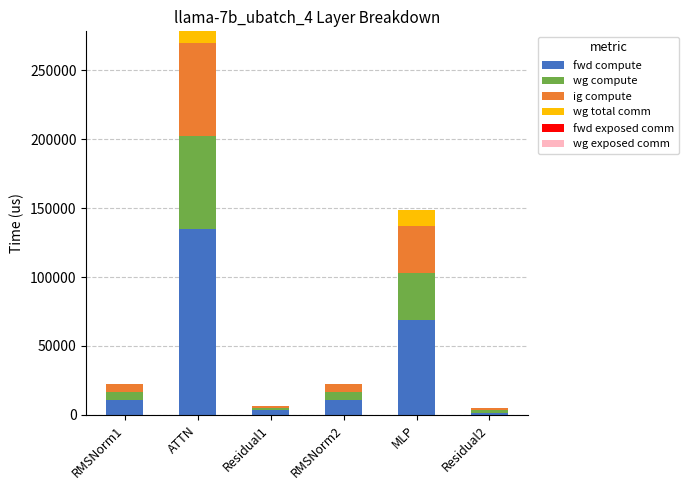

What is the maximum value for fwd compute?

134656.6